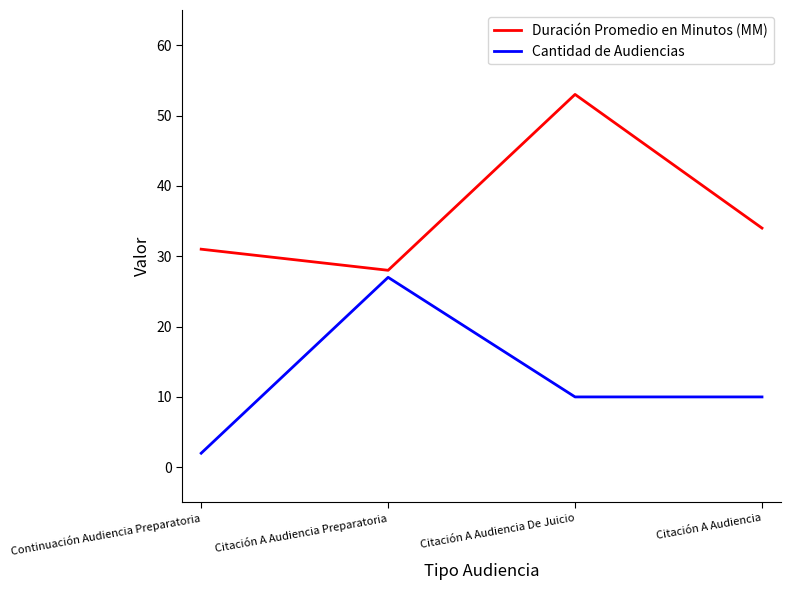

How many distinct data groups are displayed?

2